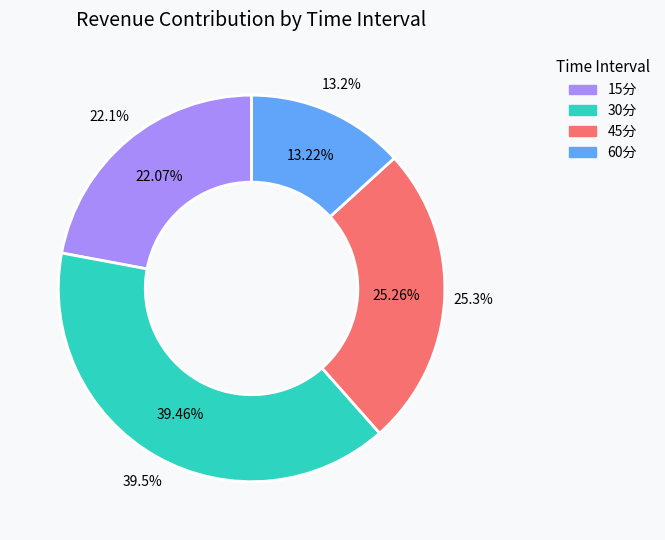

Which category has the biggest portion of the pie?

30分